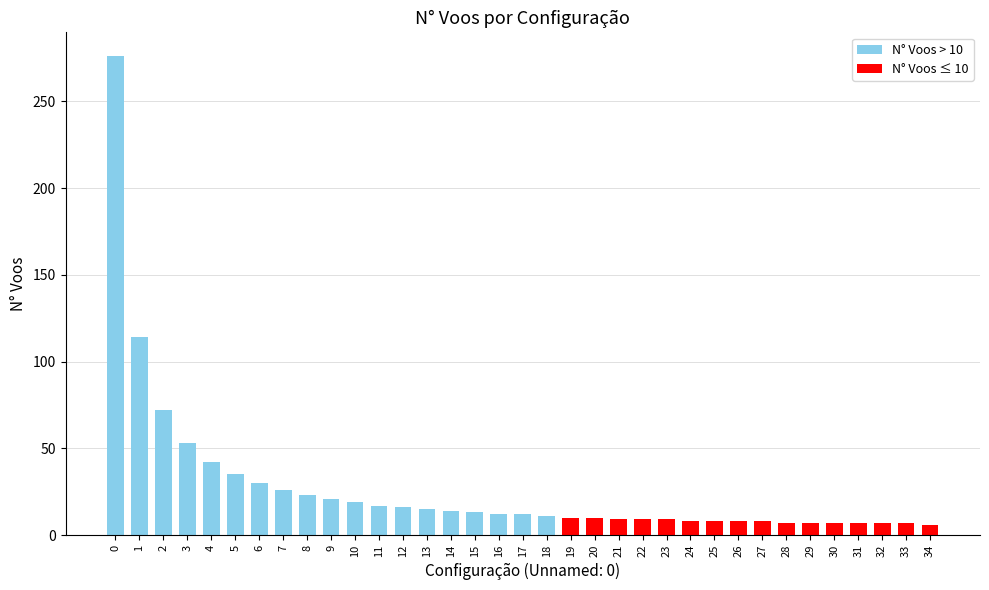

What is the value of the 3rd bar from the left?

72